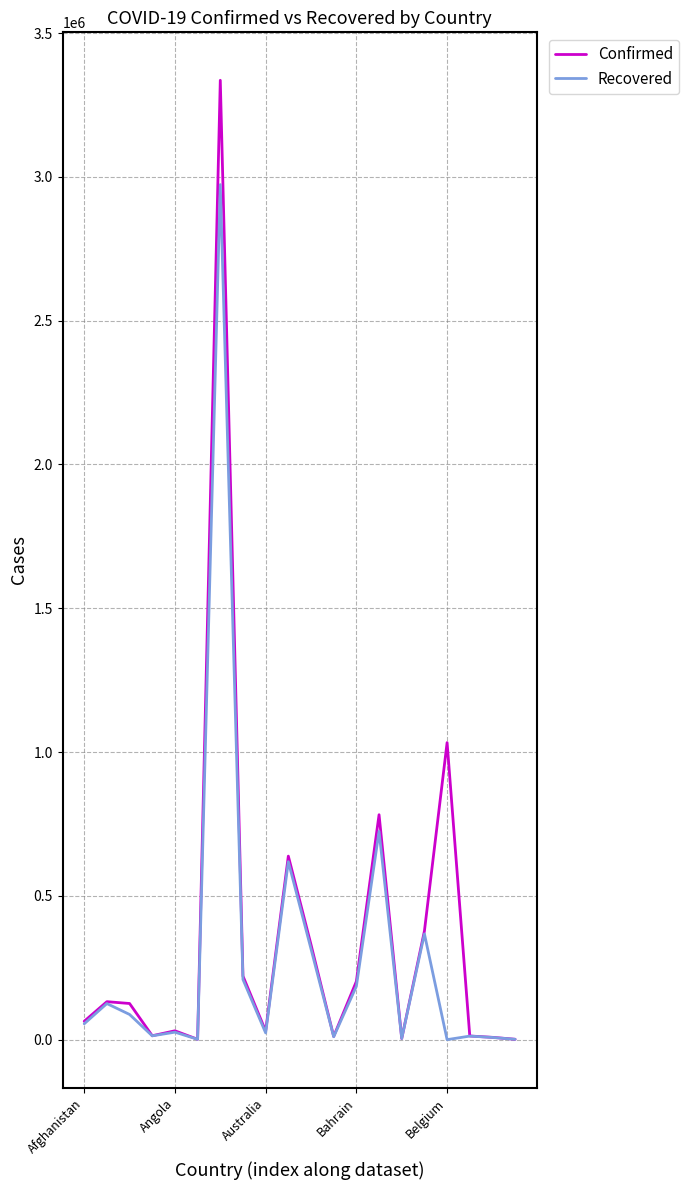

List the series in order of their peak value, highest first.

Confirmed, Recovered